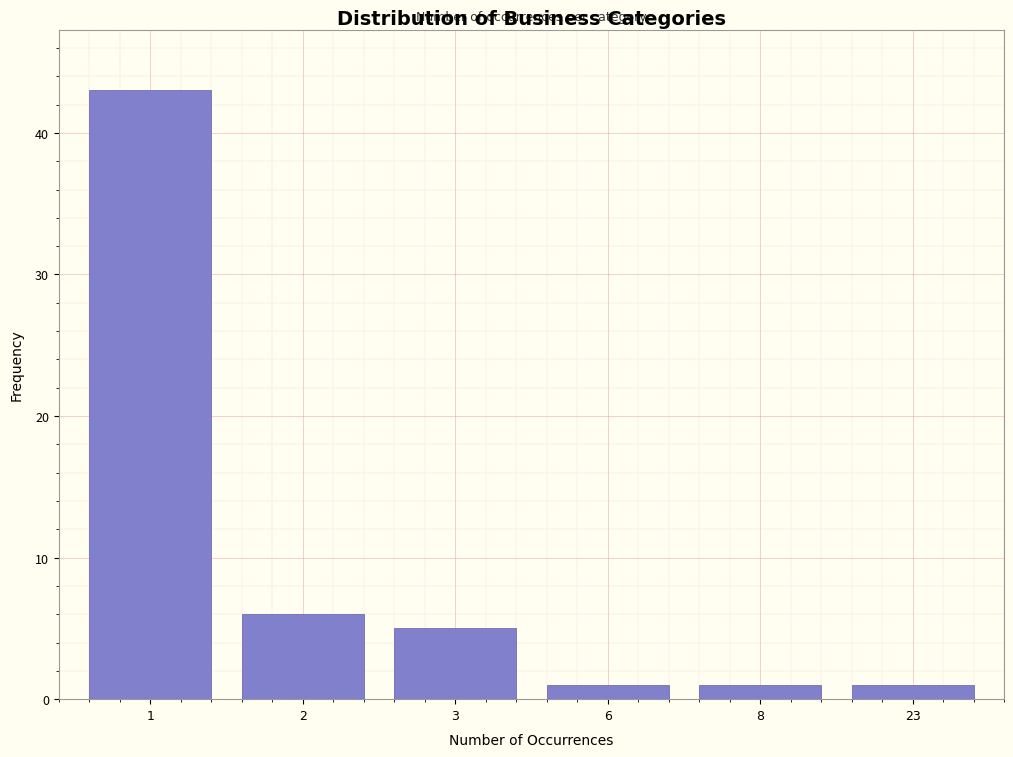

Reading left to right, extract all data points from this chart.

43	6	5	1	1	1